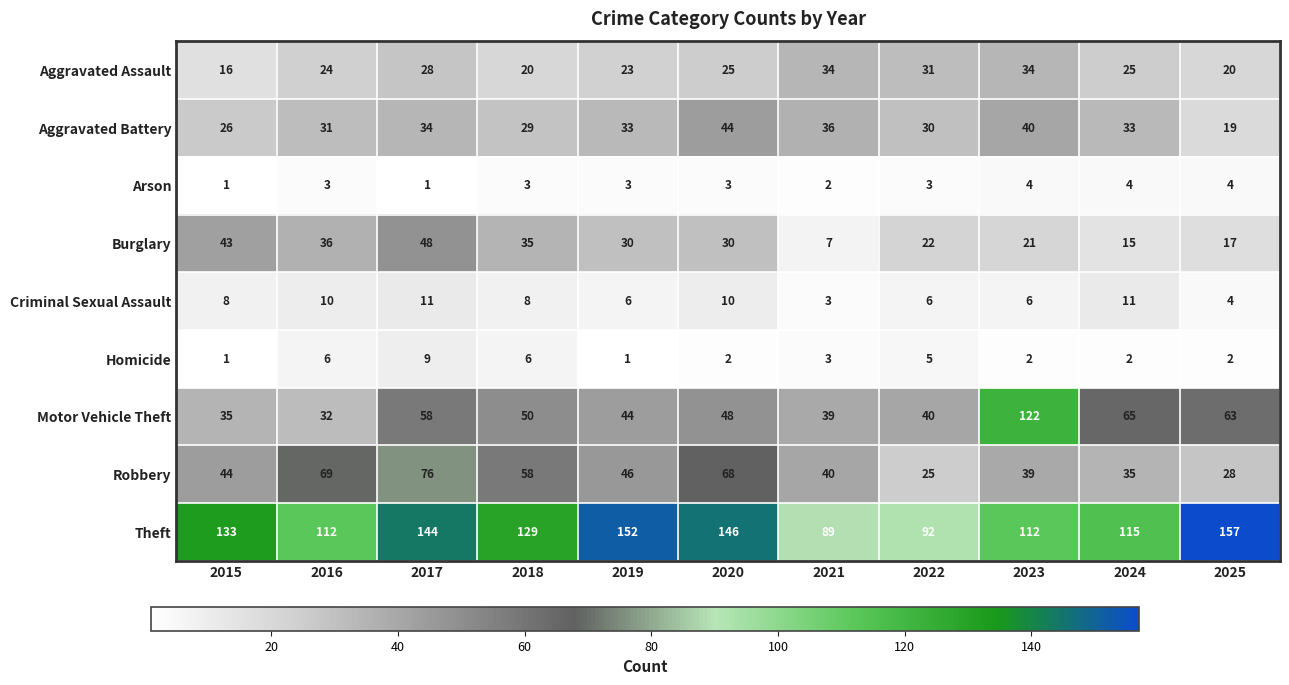

How many categories are shown in the chart?

11